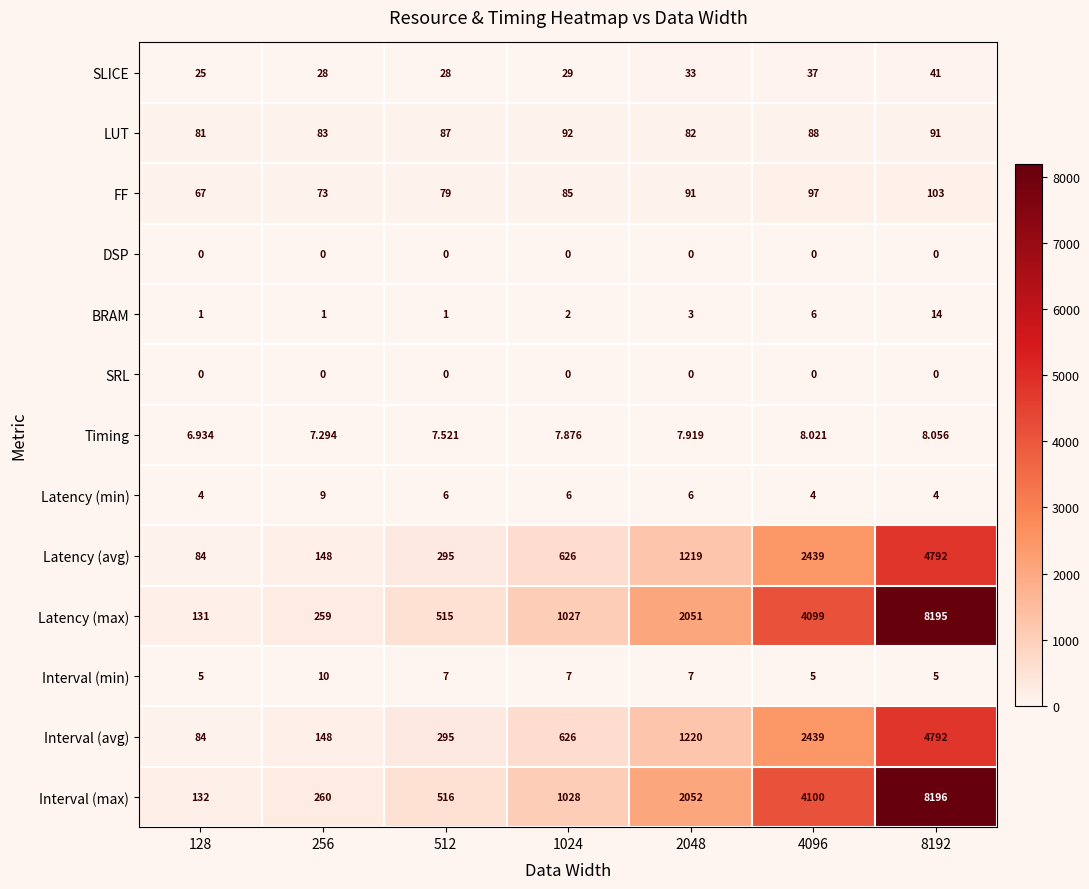

Which series has the largest total across all categories?

Interval (max)